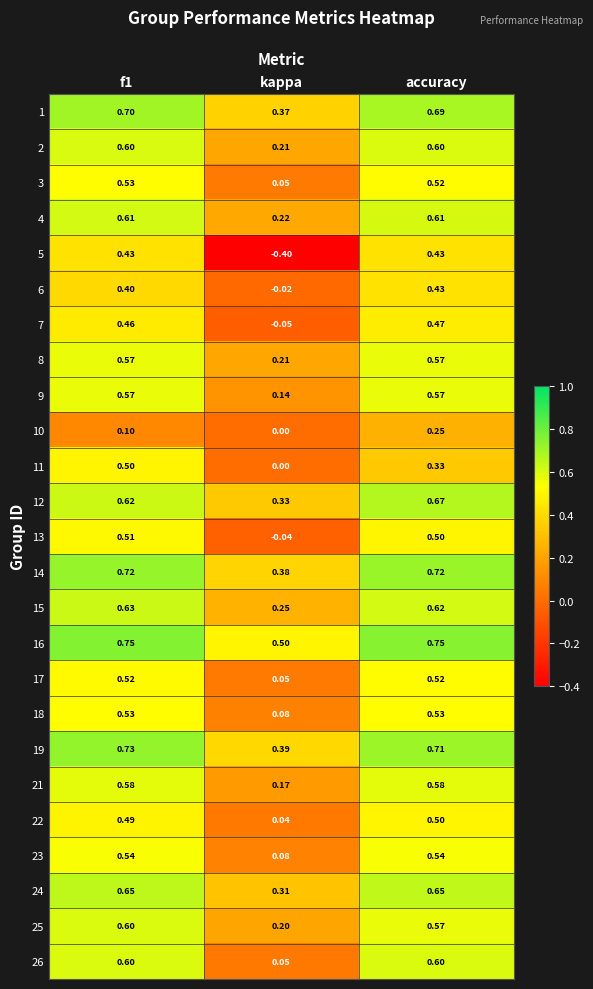

Which series has the widest spread of values?

5